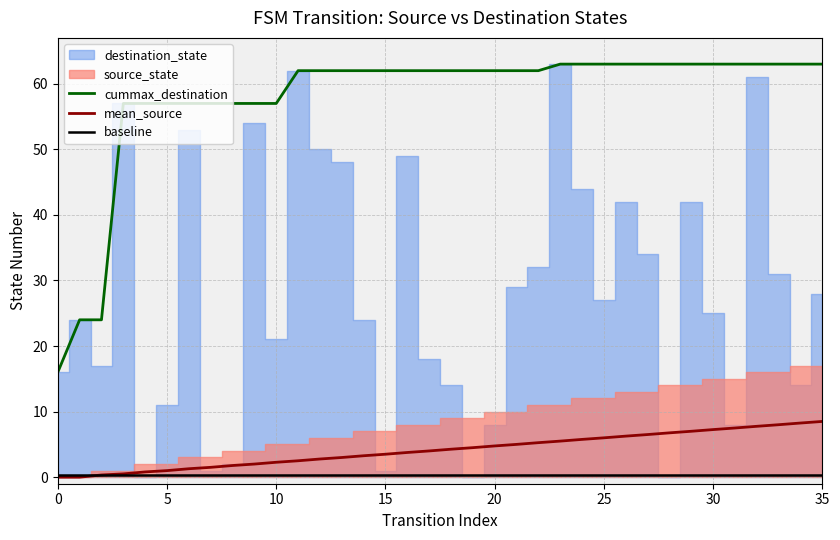

What is the difference between the highest and lowest values at 30?

56.7